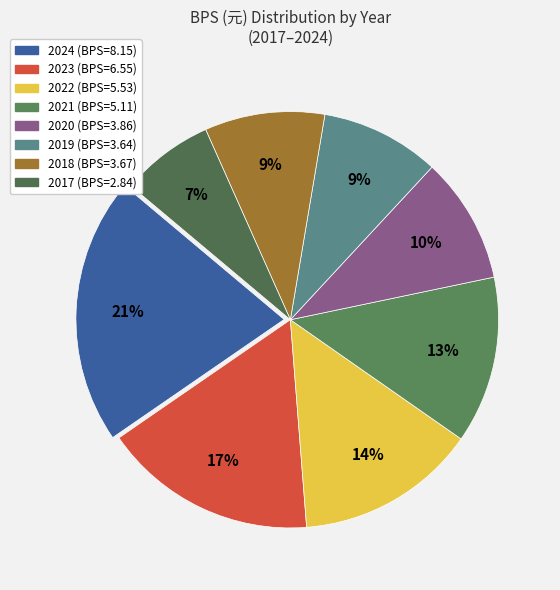

What is the smallest slice in the pie chart?

2017